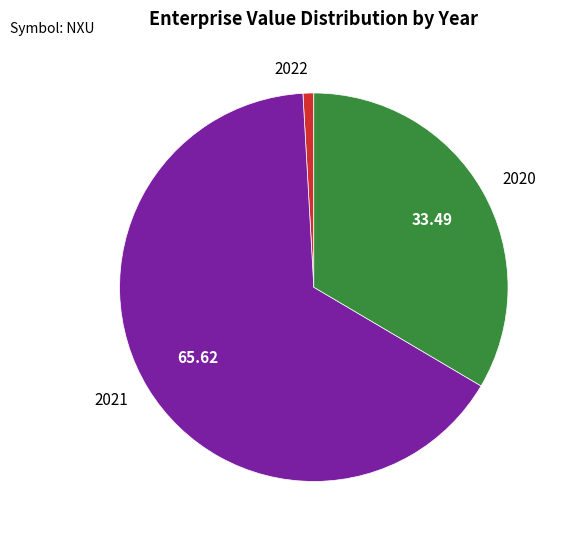

How many slices are in this pie chart?

3